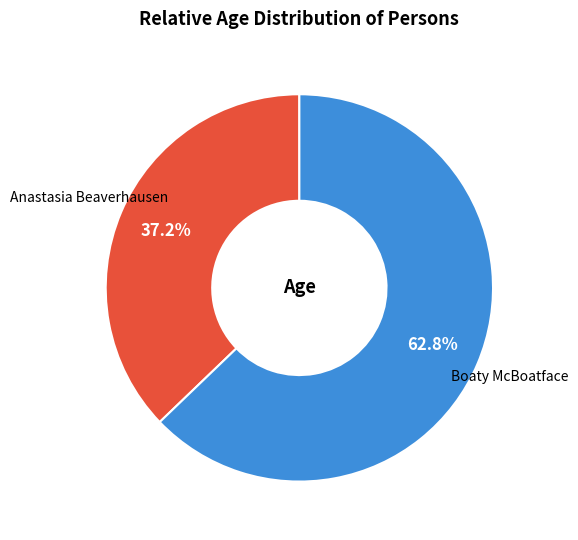

Between Boaty McBoatface and Anastasia Beaverhausen, which is larger?

Boaty McBoatface